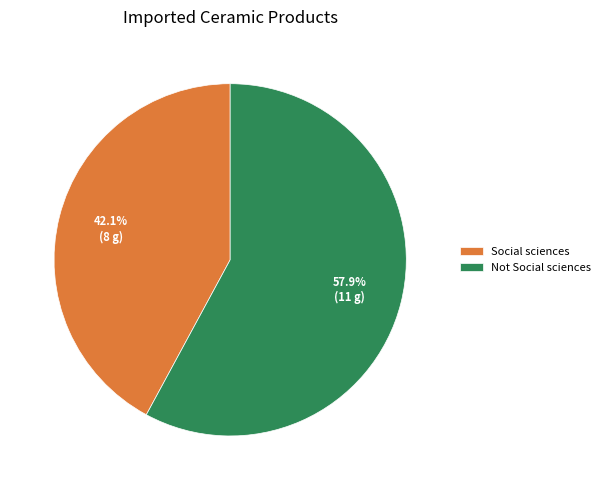

True or false: Not Social sciences accounts for 43% of the total.

False